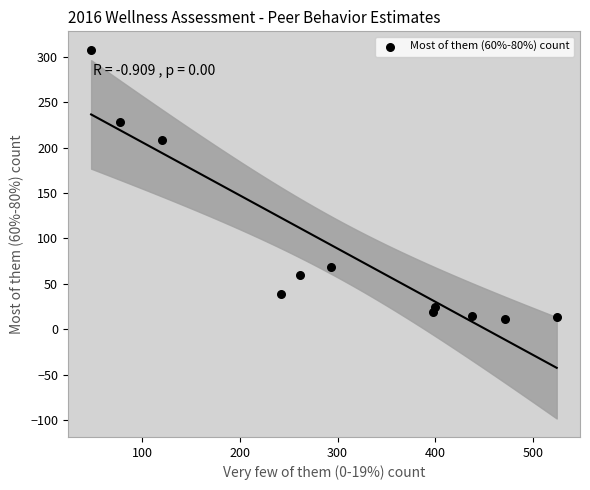

What Y value in the scatter plot is closest to 159?

208